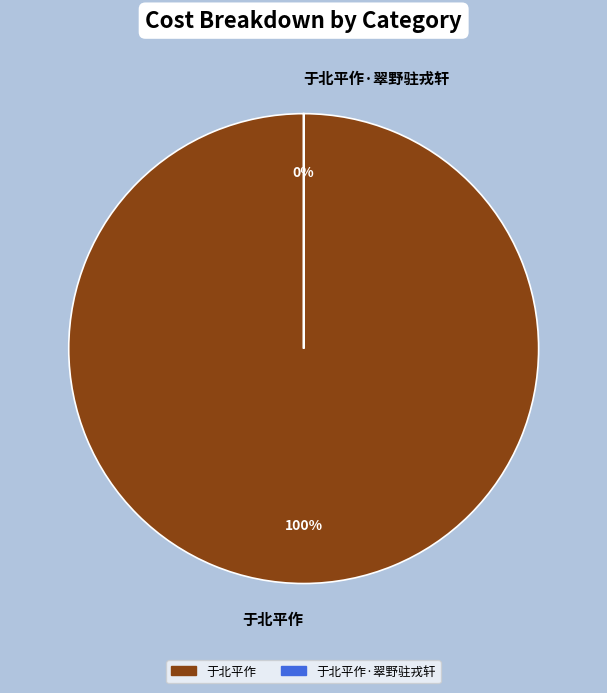

To the nearest percent, what is the combined percentage of 于北平作 and 于北平作·翠野驻戎轩?

100%